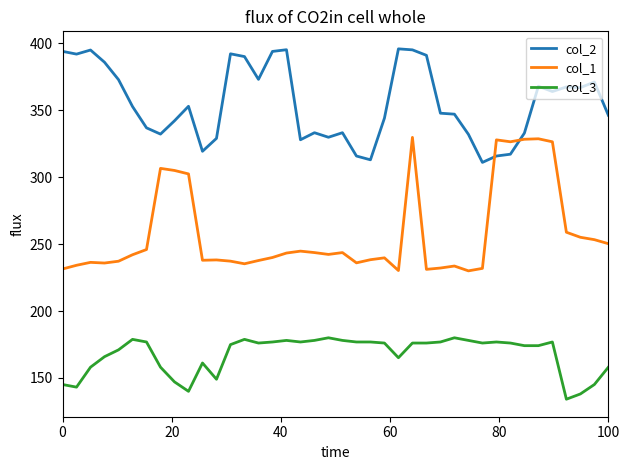

Is this an area chart (filled region under the line)?

No